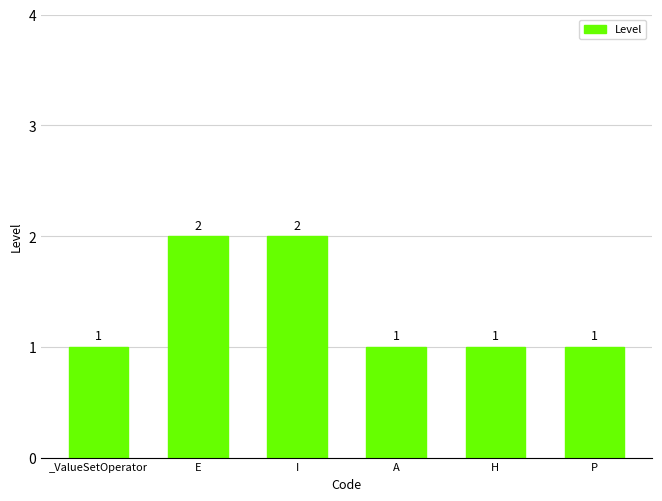

What is the label of the 5th bar from the left?

H